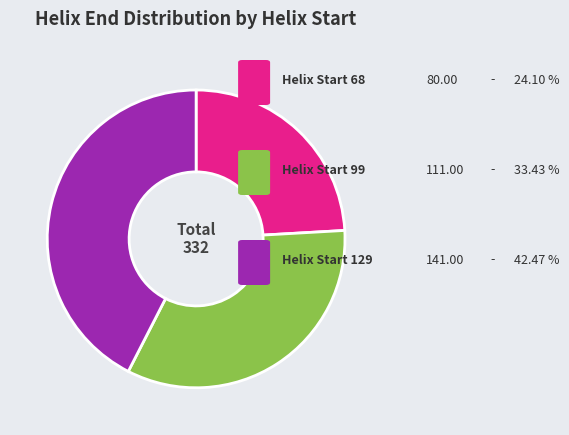

Is there a majority slice in this chart?

No